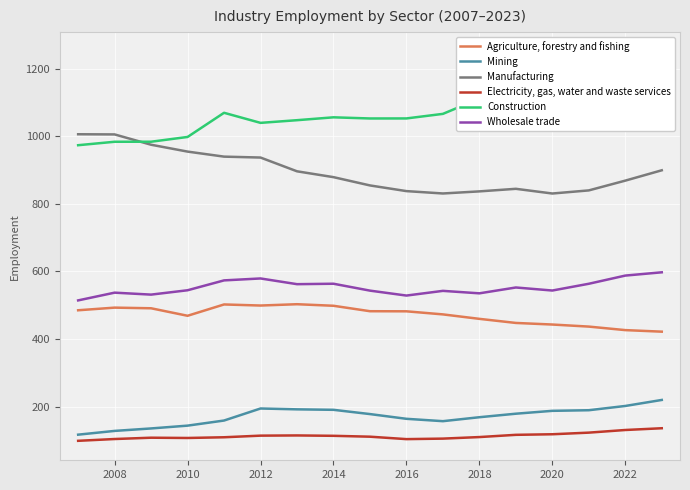

True or false: Manufacturing and Agriculture, forestry and fishing cross at least once.

False